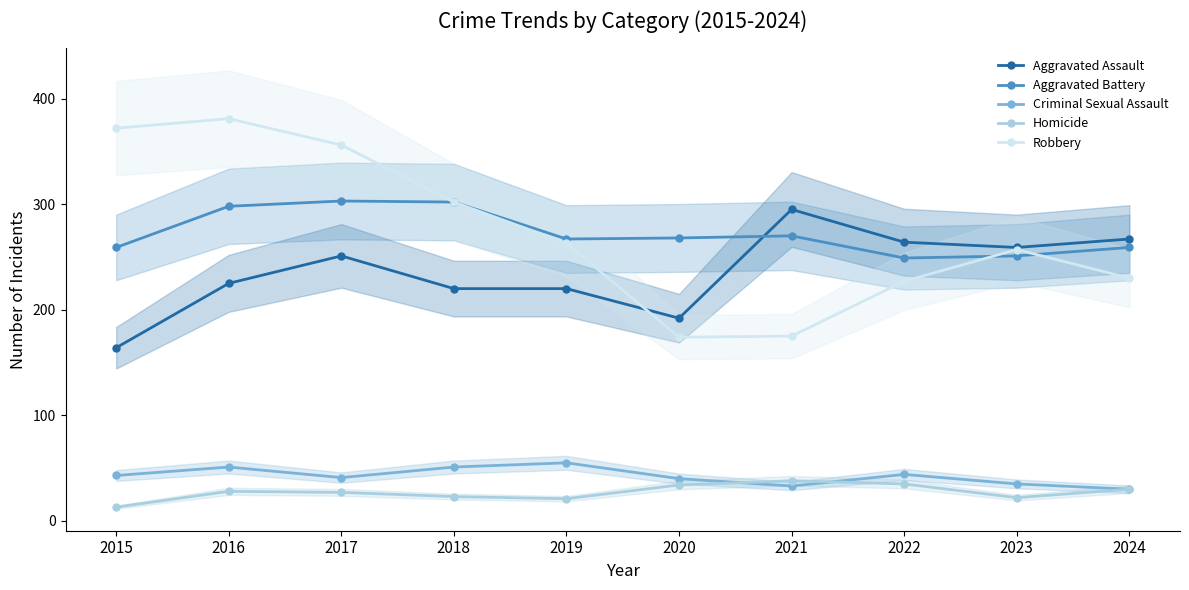

Reading right to left, what are all the values shown in this chart?

Aggravated Assault: 2024=267	2023=259	2022=264	2021=295	2020=192	2019=220	2018=220	2017=251	2016=225	2015=164
Aggravated Battery: 2024=259	2023=251	2022=249	2021=270	2020=268	2019=267	2018=302	2017=303	2016=298	2015=259
Criminal Sexual Assault: 2024=30	2023=35	2022=44	2021=33	2020=40	2019=55	2018=51	2017=41	2016=51	2015=43
Homicide: 2024=30	2023=22	2022=35	2021=38	2020=34	2019=21	2018=23	2017=27	2016=28	2015=13
Robbery: 2024=230	2023=257	2022=227	2021=175	2020=174	2019=263	2018=302	2017=356	2016=381	2015=372